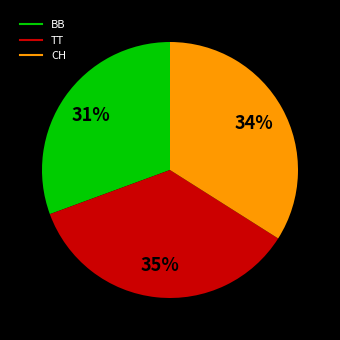

How many slices are in this pie chart?

3